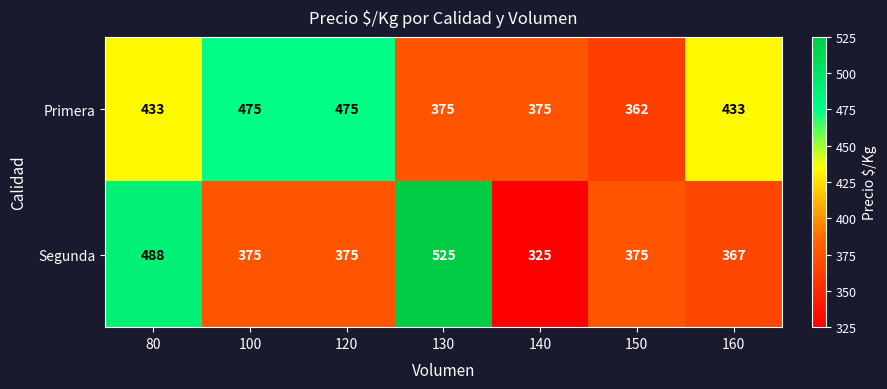

List the series in order of their peak value, lowest first.

Primera, Segunda